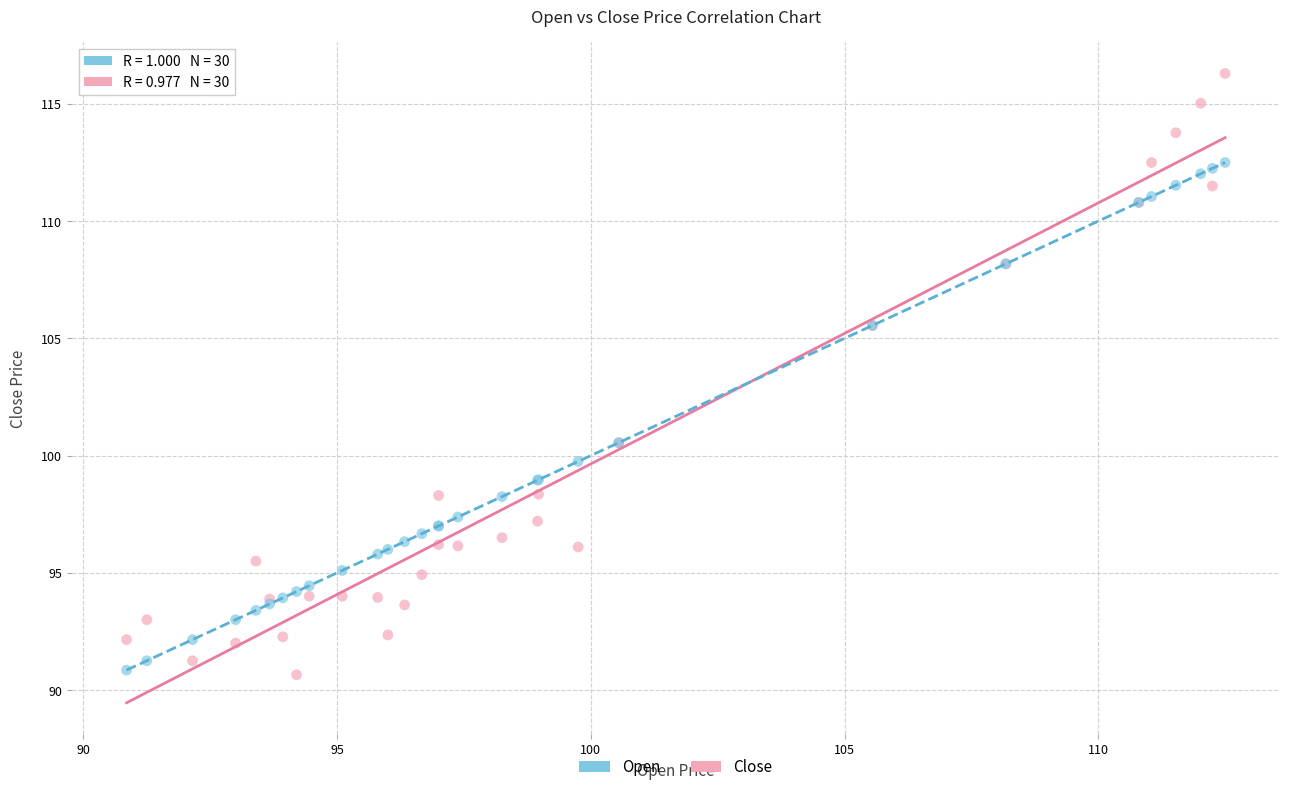

What are all the series names shown in the legend?

Open, Close